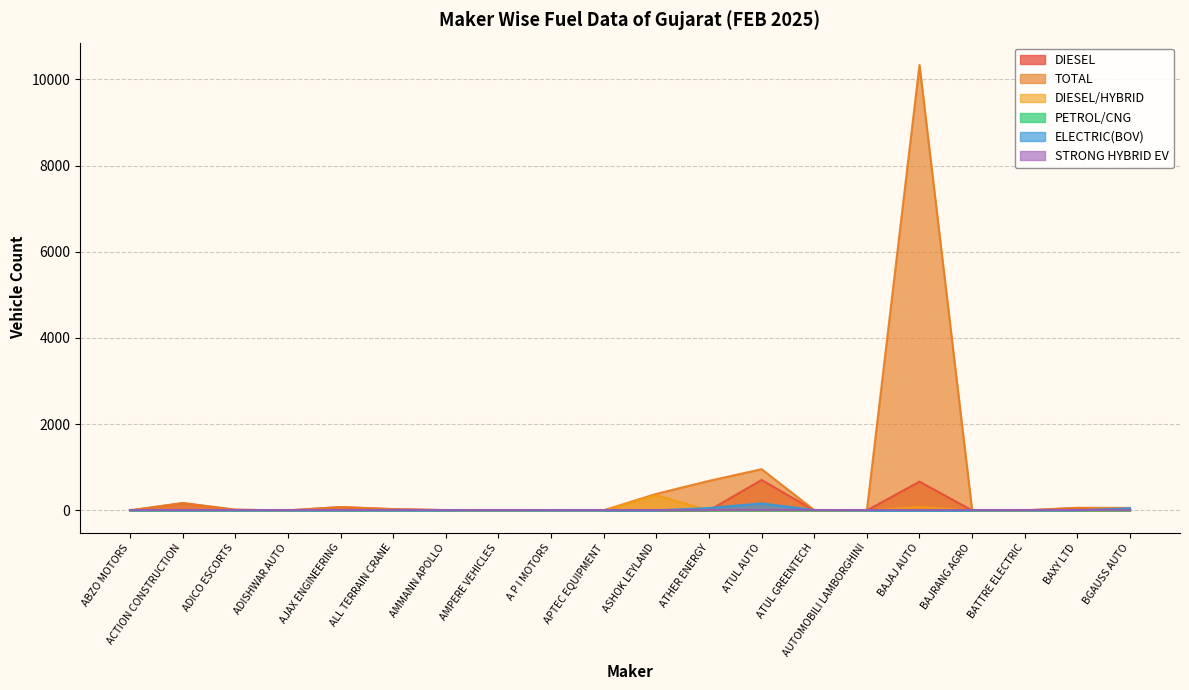

Does the chart display data point markers on the line(s)?

No